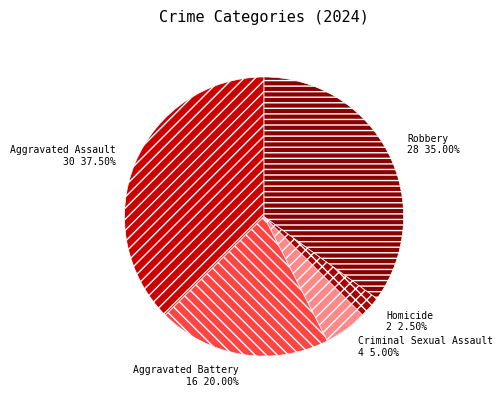

What percentage is the Robbery slice, to the nearest percent?

35%